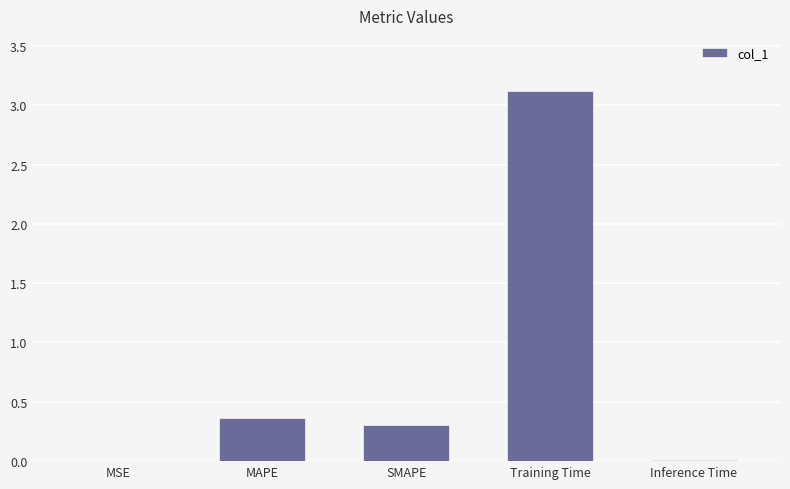

True or false: the data shows 0.8 at Training Time.

False